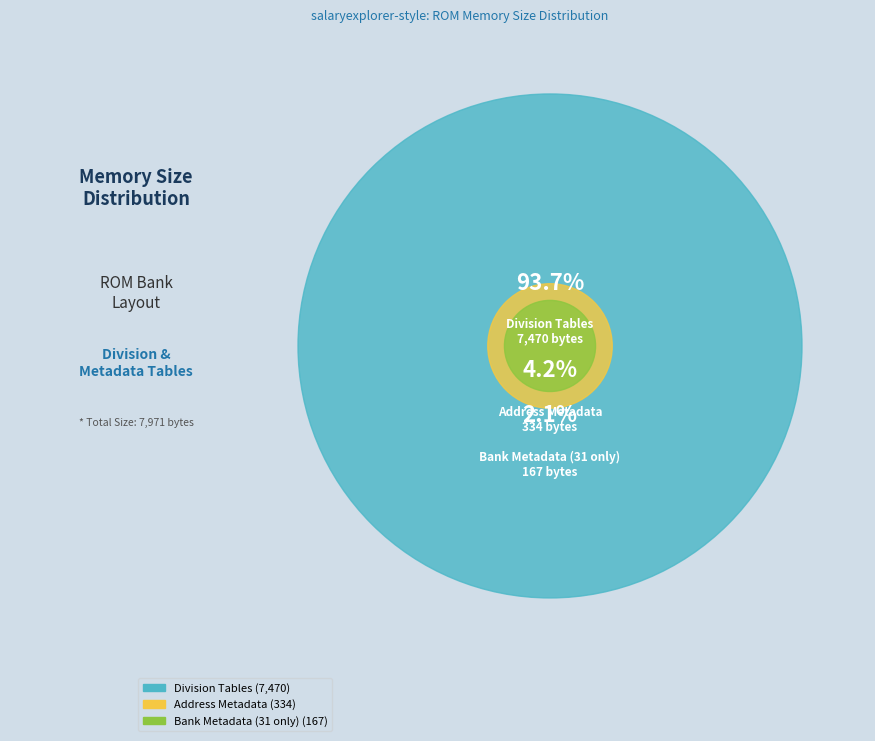

To the nearest percent, what is the difference between the Division Tables and Address Metadata slice percentages?

90%